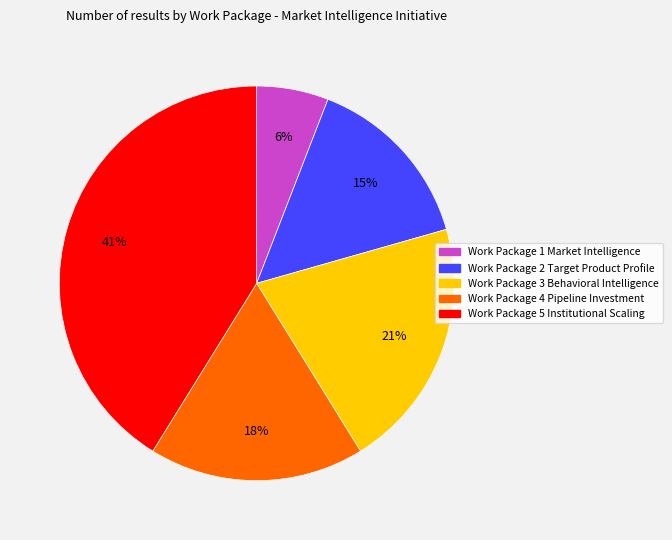

To the nearest percent, what is the average slice percentage?

20%